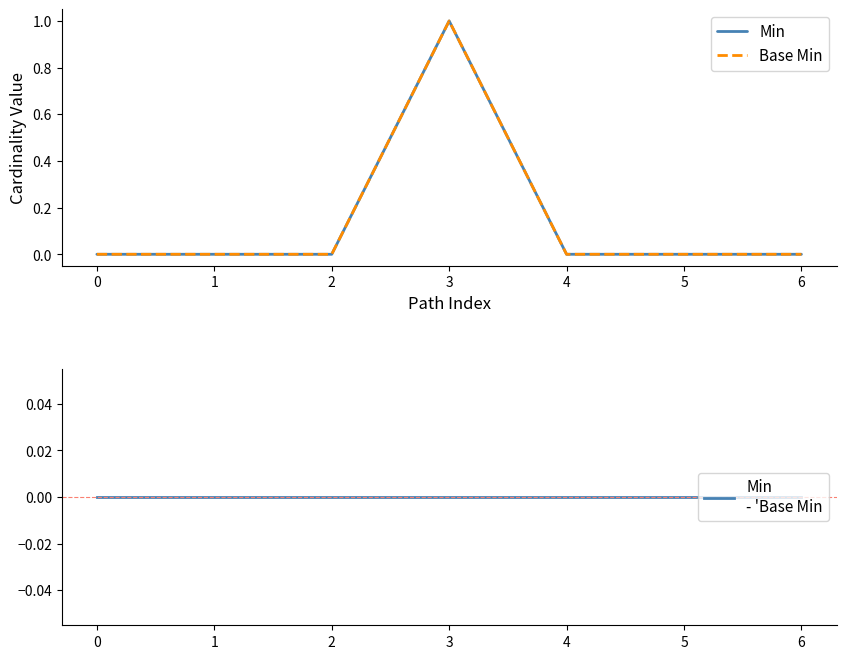

Does the chart have visible grid lines?

No